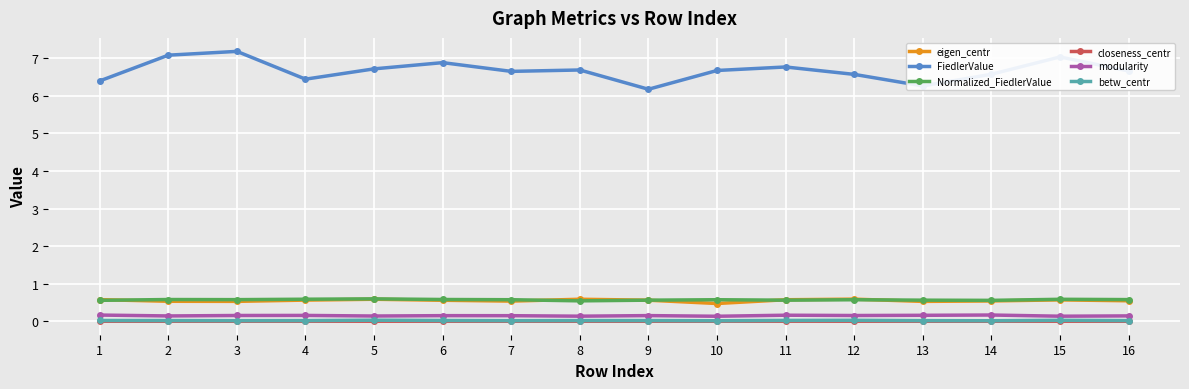

Which series has the largest range (max minus min)?

FiedlerValue